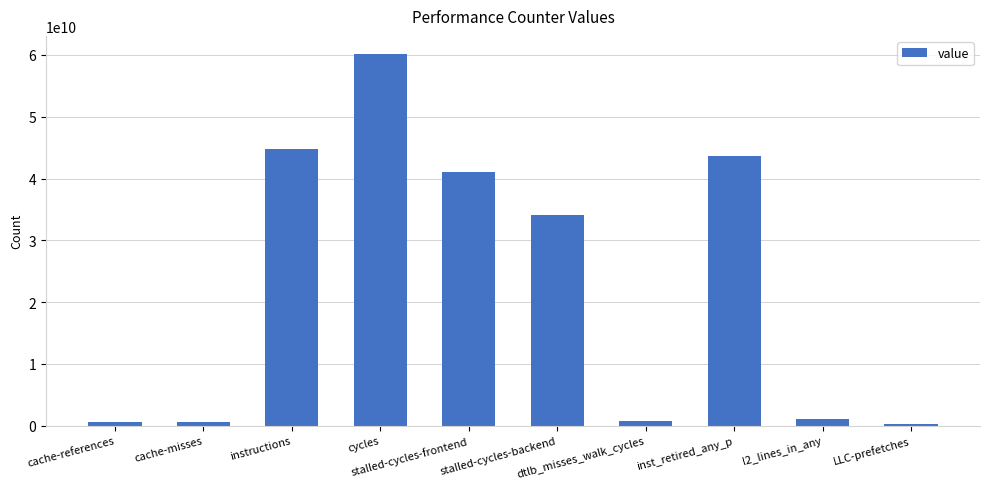

What is the greatest value displayed?

60083528336